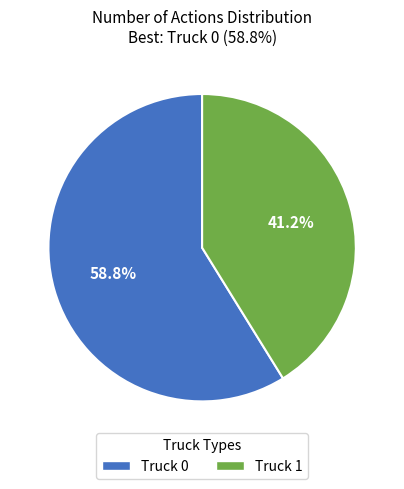

Does Truck 0 represent more than half of the total?

Yes